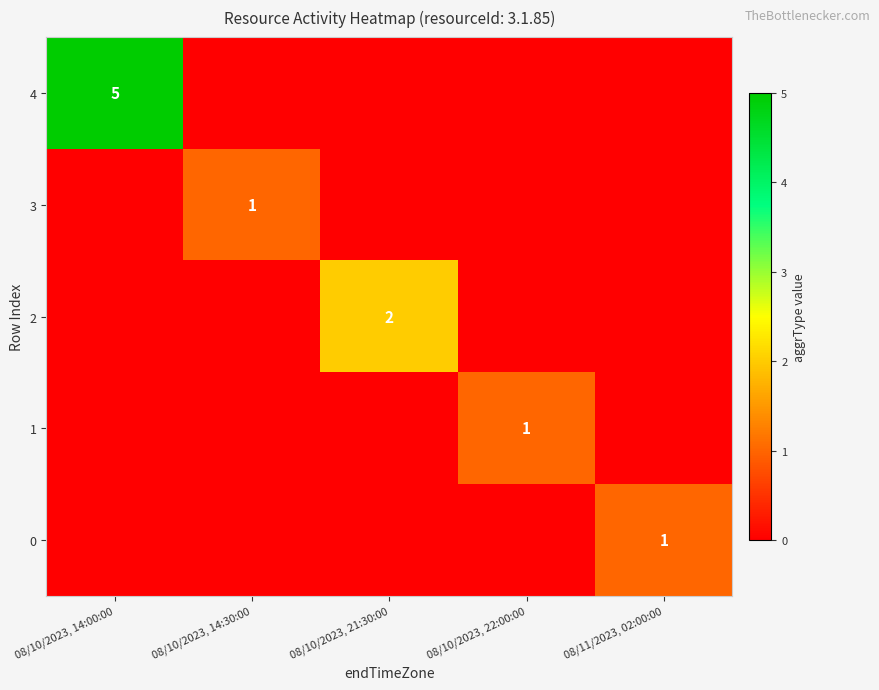

The value of 4 at 08/10/2023, 14:00:00 is 8. True or false?

False